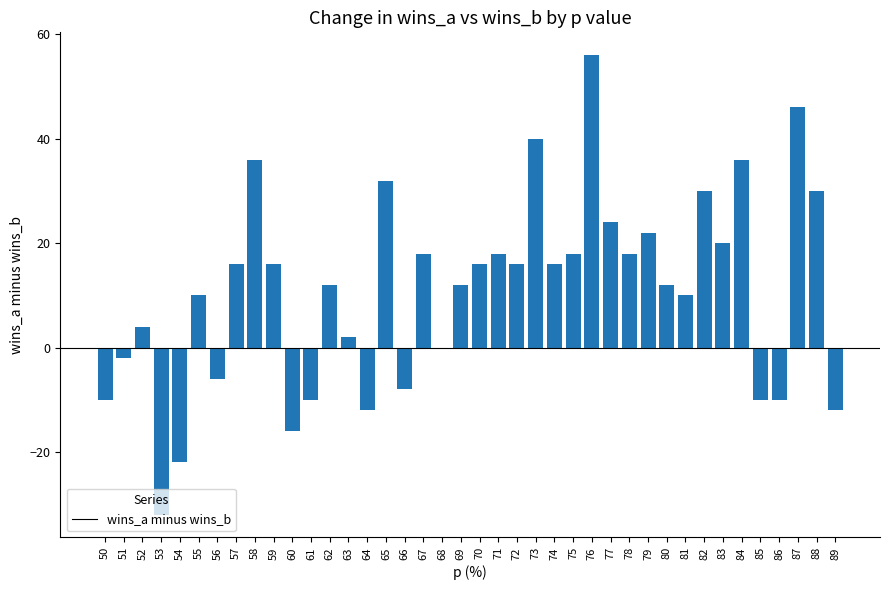

What is the sum of the values at 78 and 86?

8